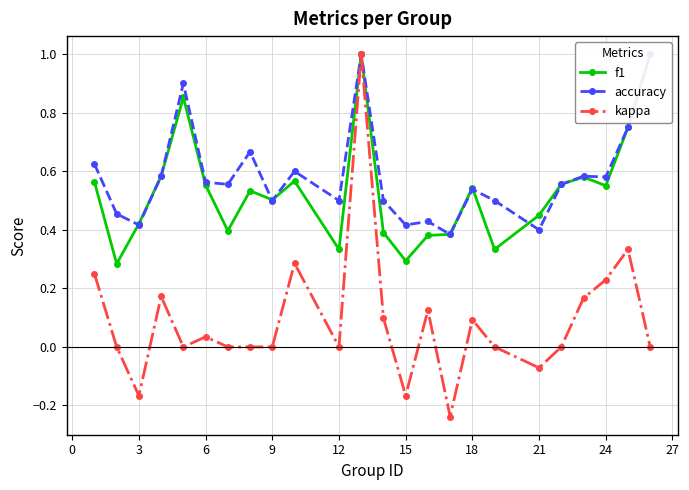

Count the f1 values in the range 0 to 1.

24